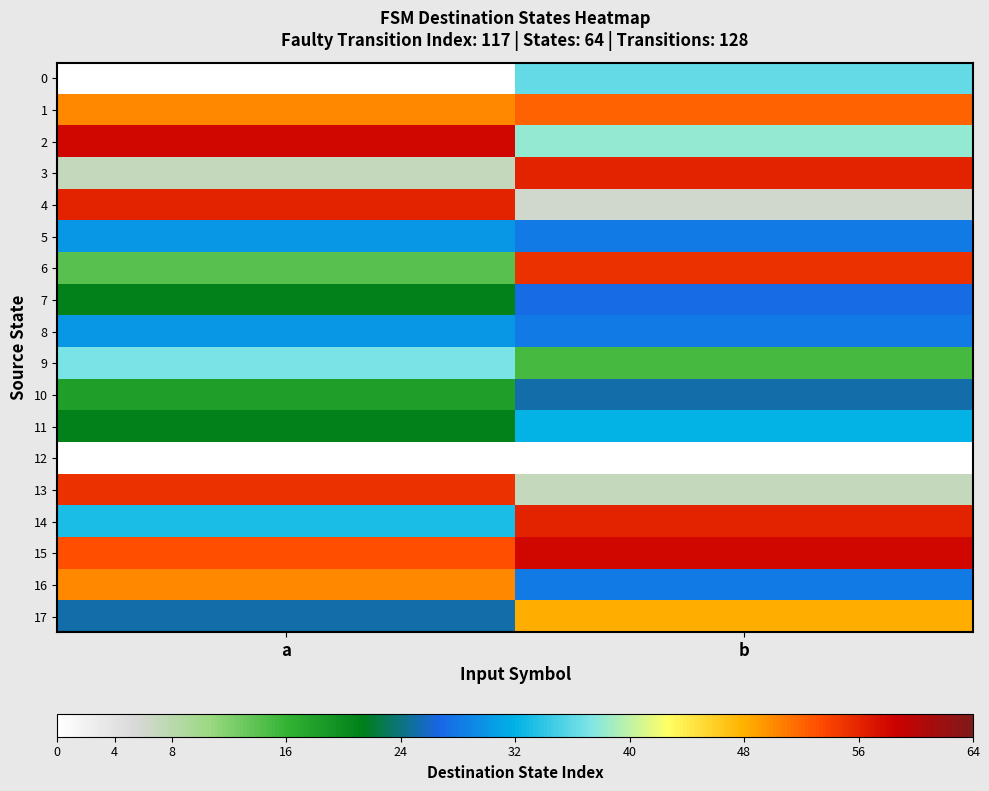

Which series has the largest range (max minus min)?

4